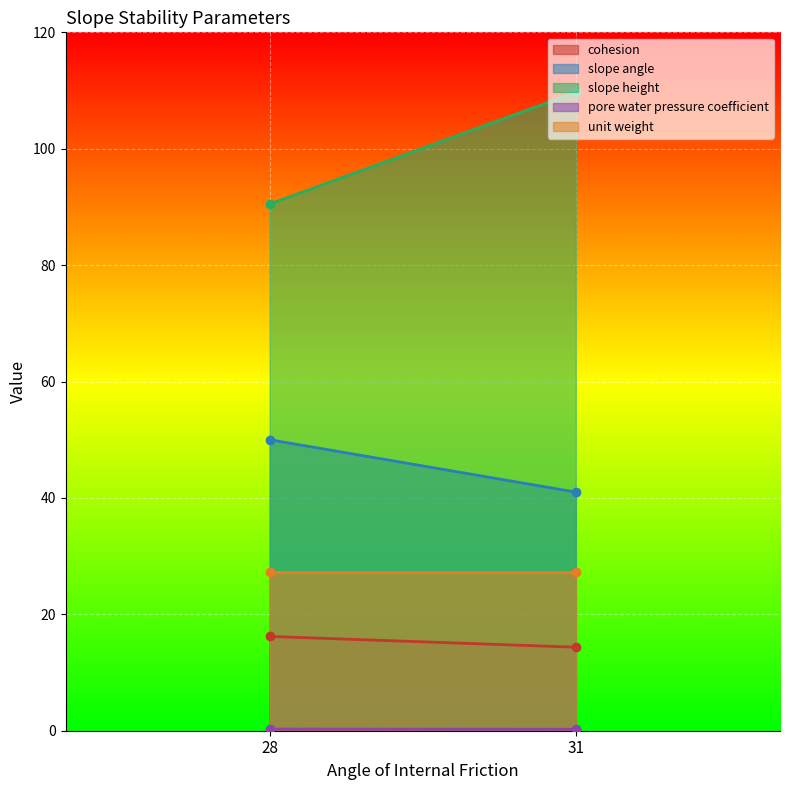

Which label corresponds to the smallest value in the chart?

31